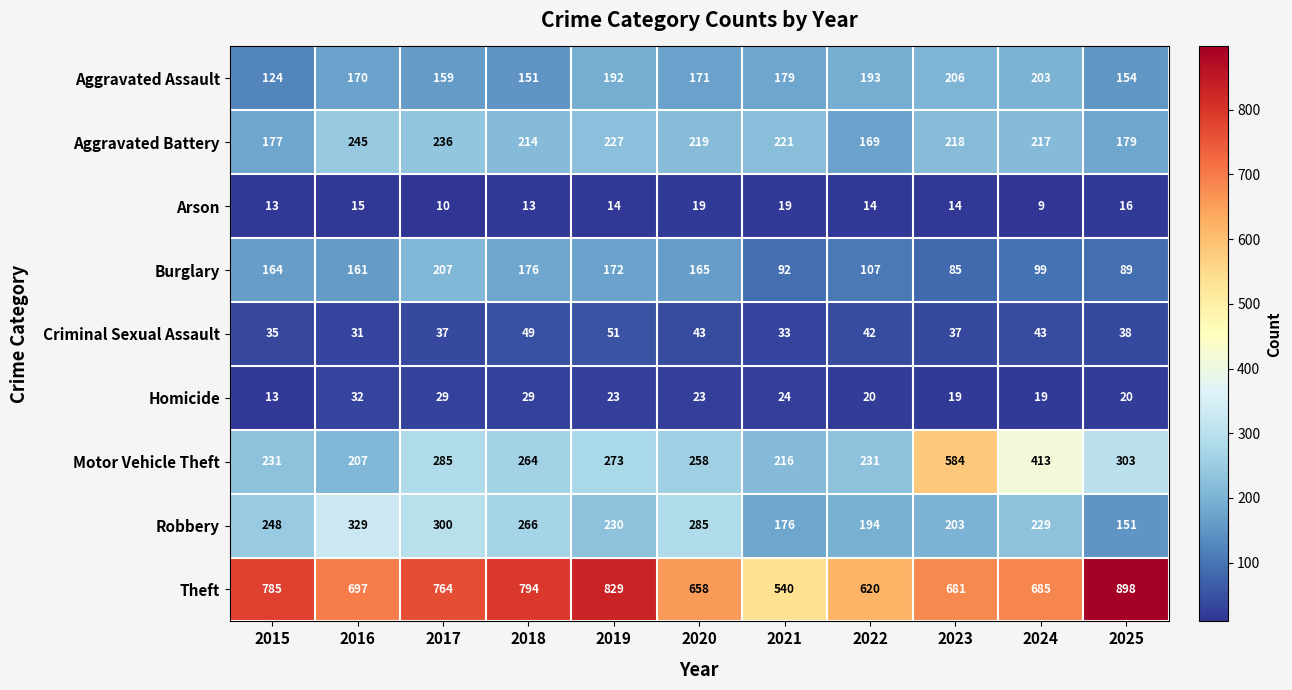

What is the sum of all Homicide values?

251